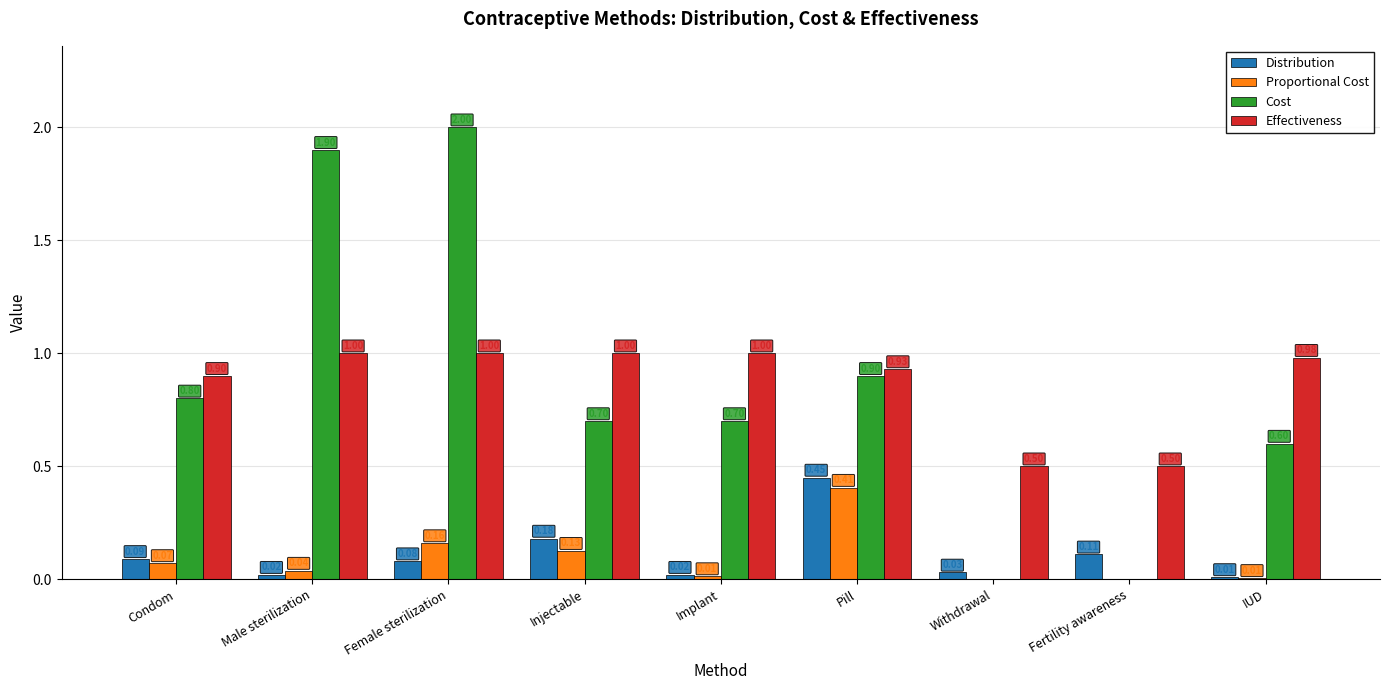

Which category has the highest value across all series?

Female sterilization